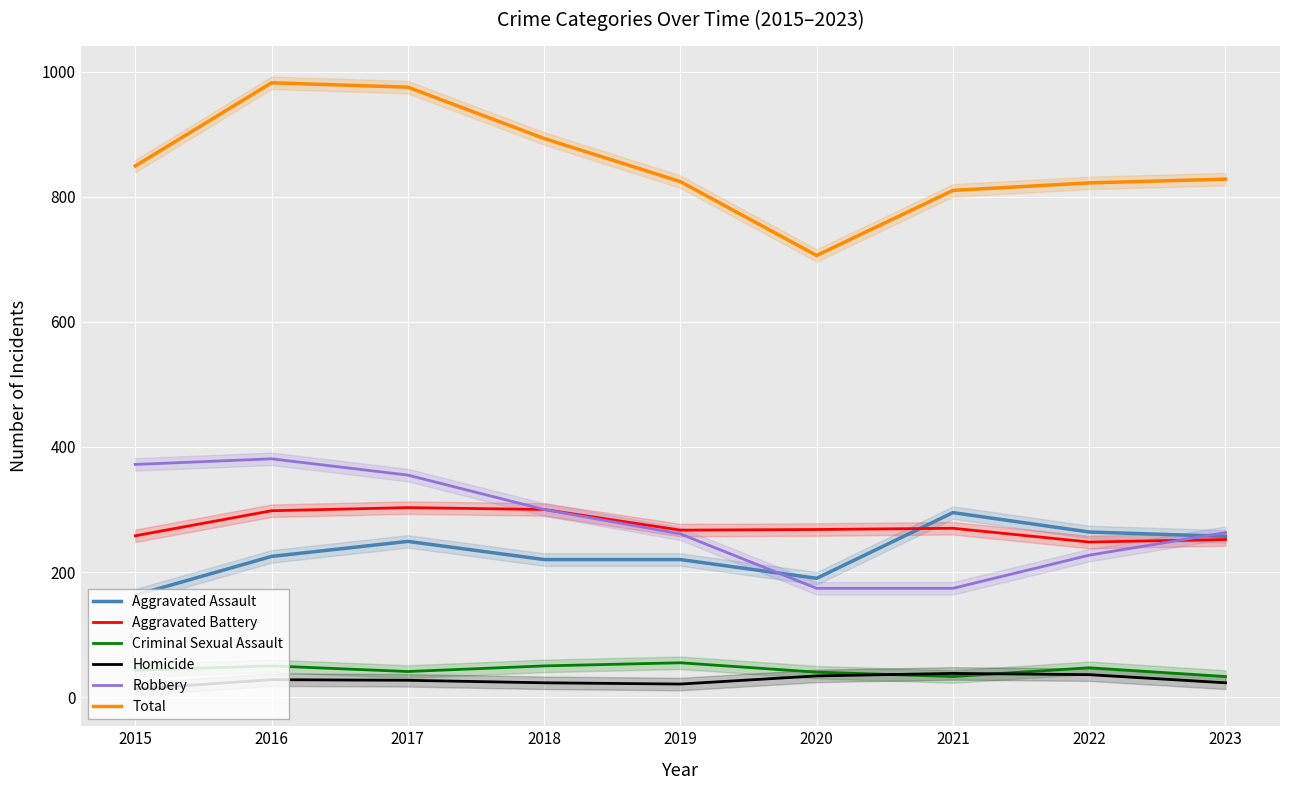

At which category does the chart reach its minimum across all series?

2015